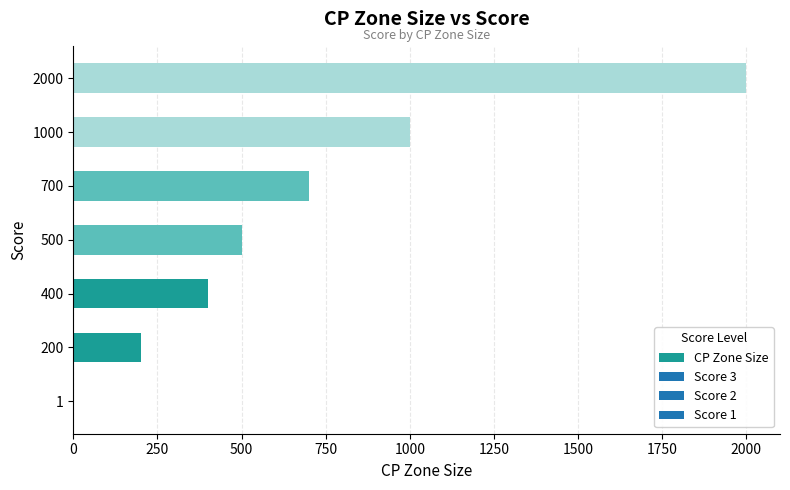

Which category has the highest value across all series?

2000